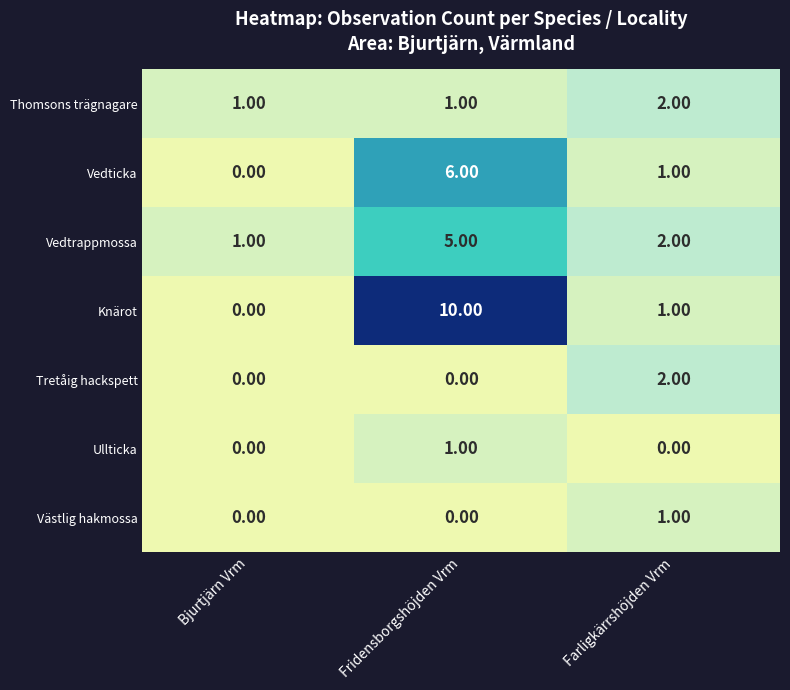

What is the greatest value displayed?

10